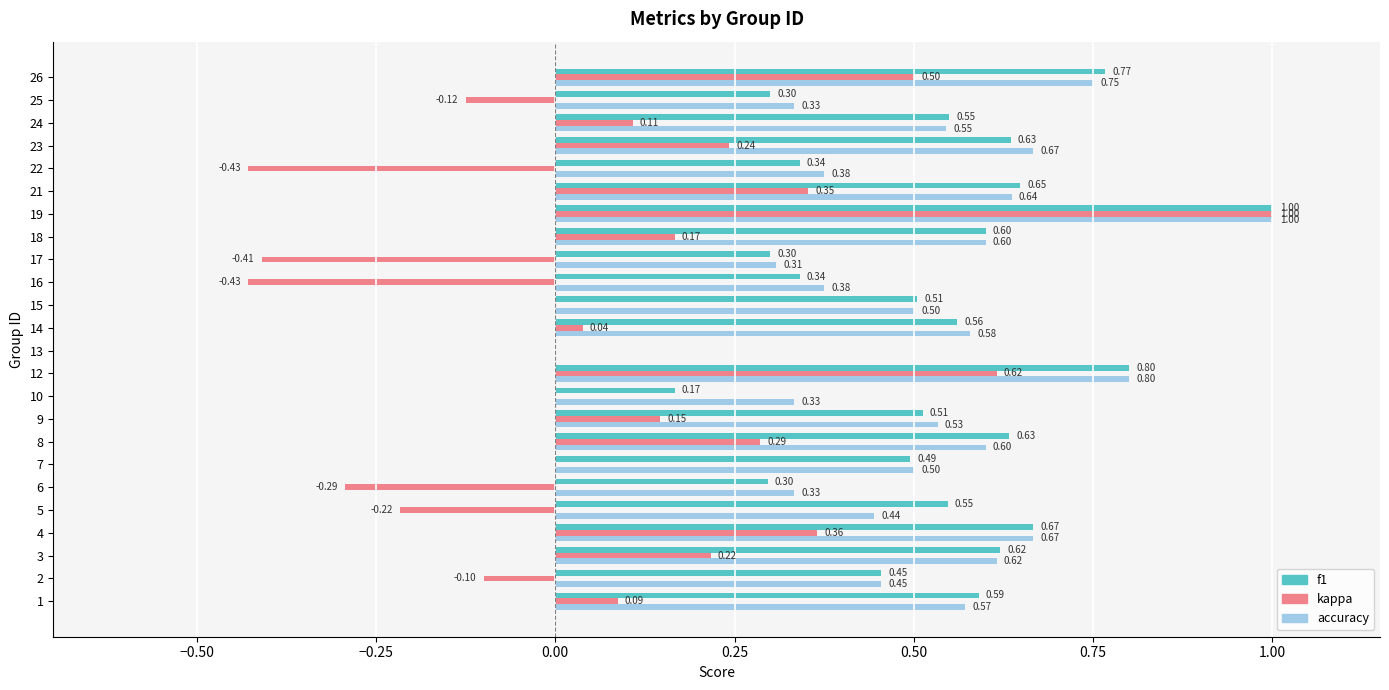

Is the value of f1 at 16 greater than the value of kappa at 1?

Yes